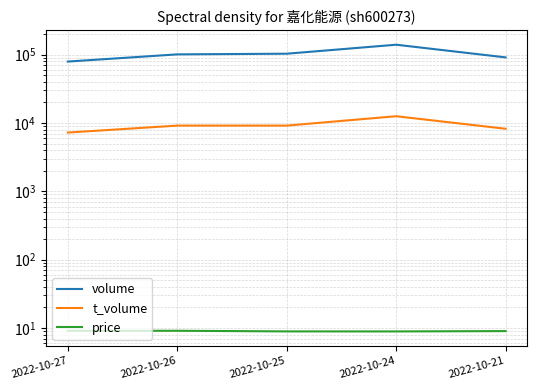

Where does the price series first go above 9?

2022-10-27